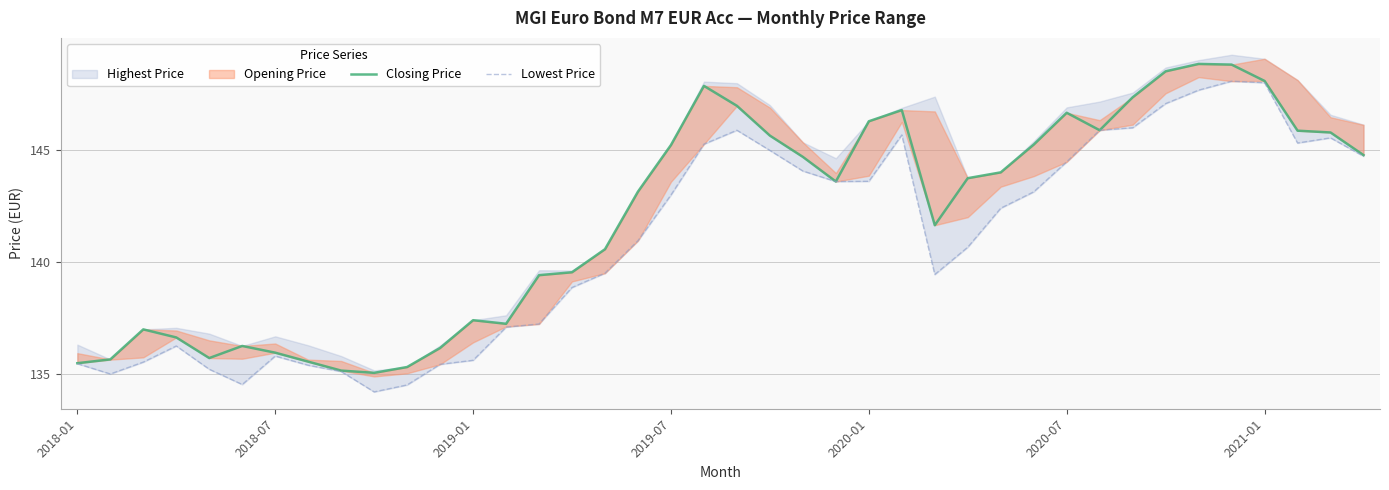

Is the value of Lowest Price at 11 greater than the value of Closing Price at 2021-01?

No